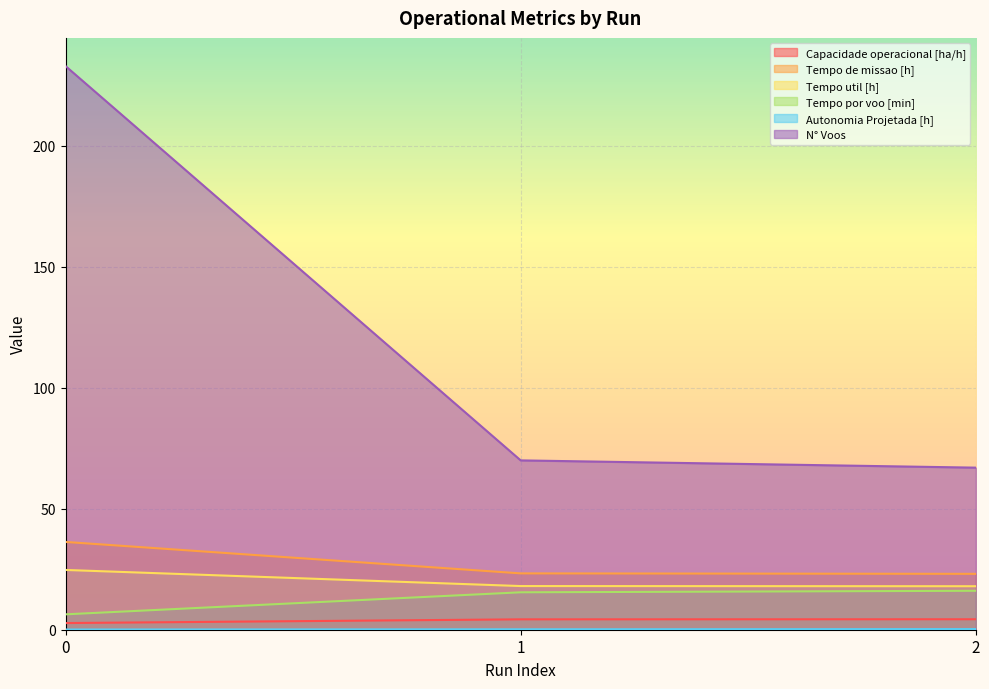

Between 0 and 1, which series saw the biggest shift?

N° Voos